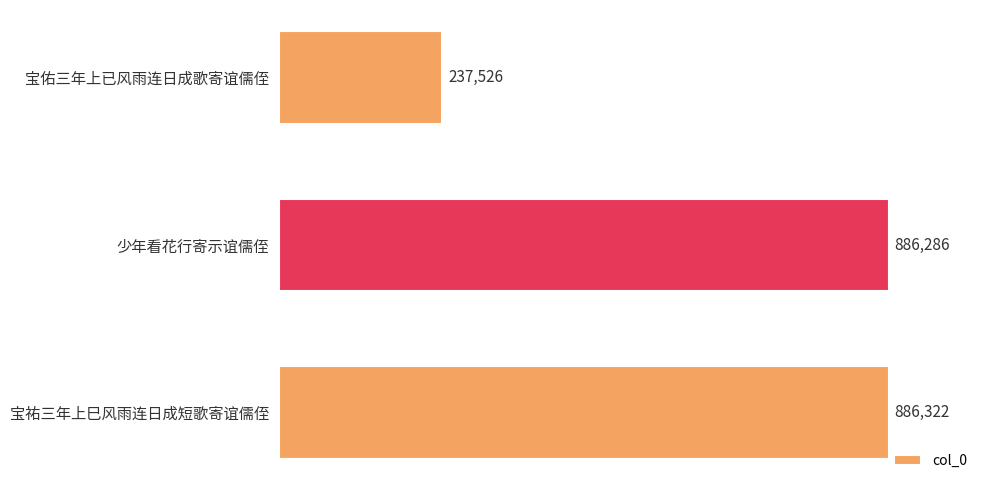

Rank the categories by value from lowest to highest.

宝佑三年上已风雨连日成歌寄谊儒侄, 少年看花行寄示谊儒侄, 宝祐三年上巳风雨连日成短歌寄谊儒侄